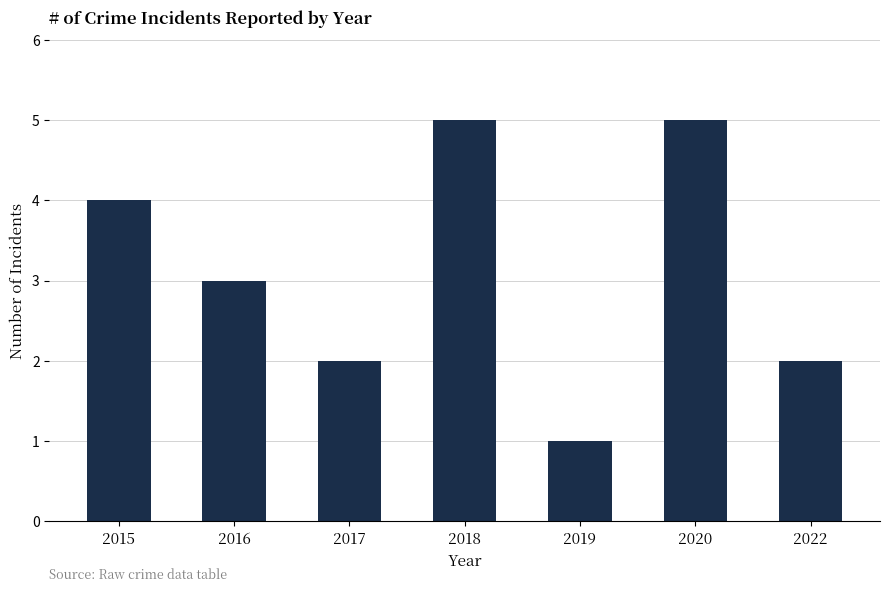

Reading left to right, what are all the values shown in this chart?

4	3	2	5	1	5	2